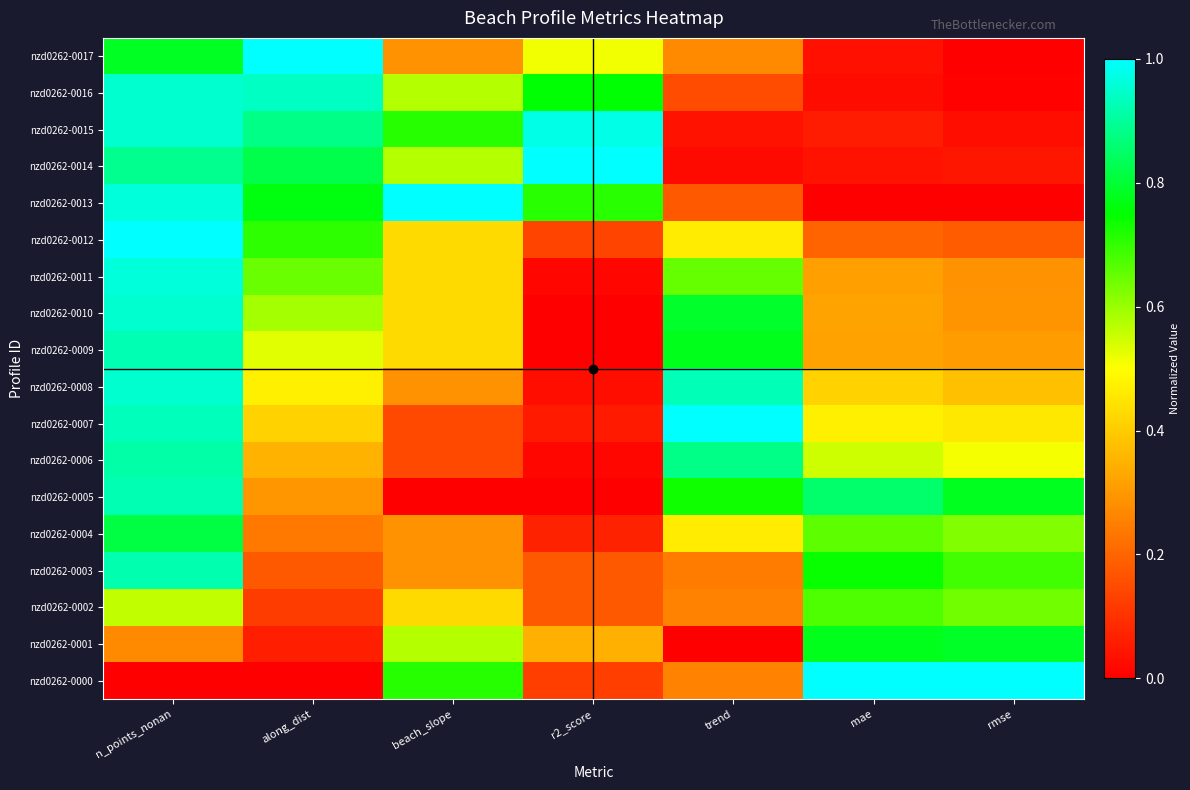

Which has a higher value, rmse or r2_score?

rmse